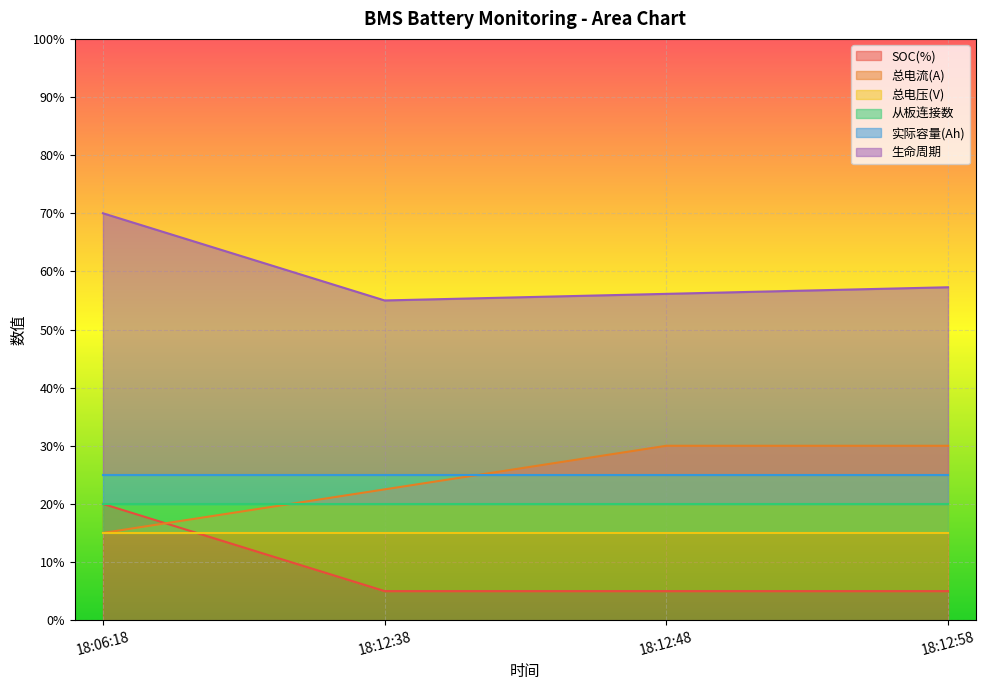

What position from the left is 18:12:58?

4